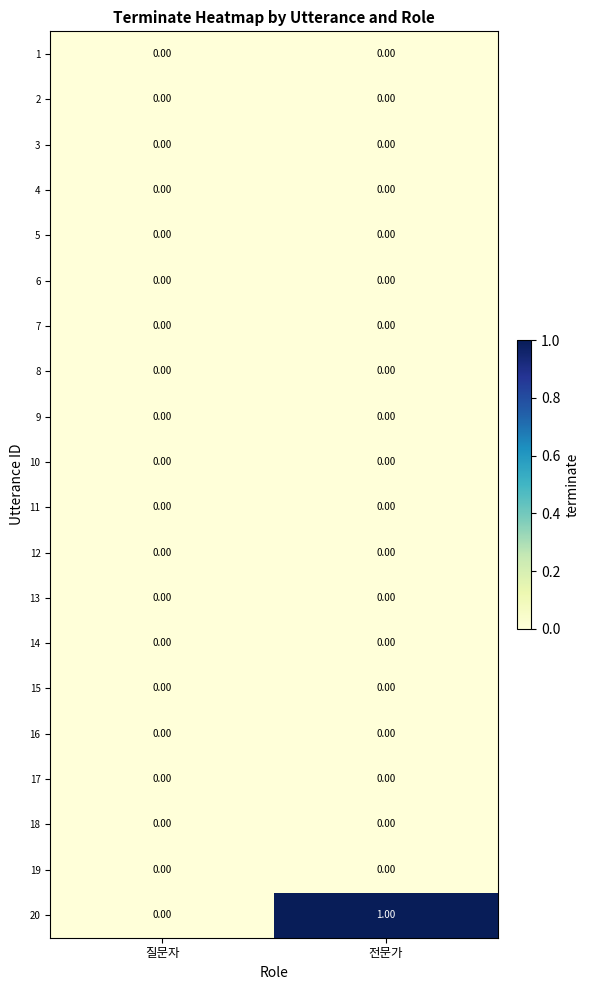

Which series has the largest total across all categories?

20